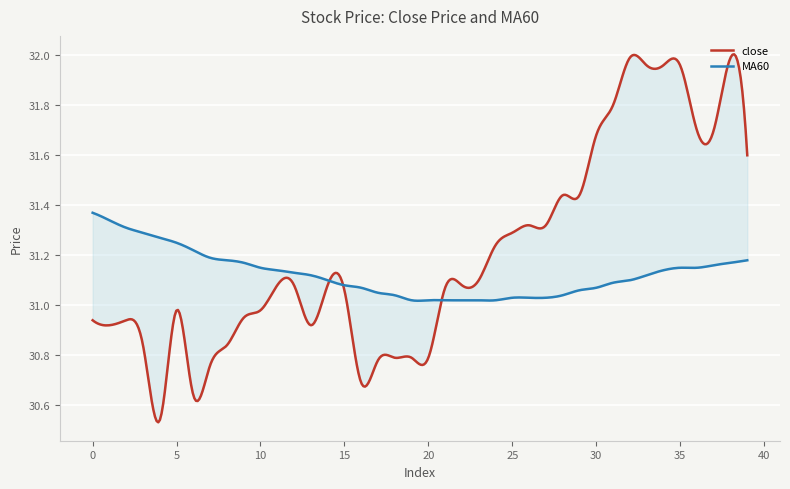

Which series has the largest total across all categories?

close